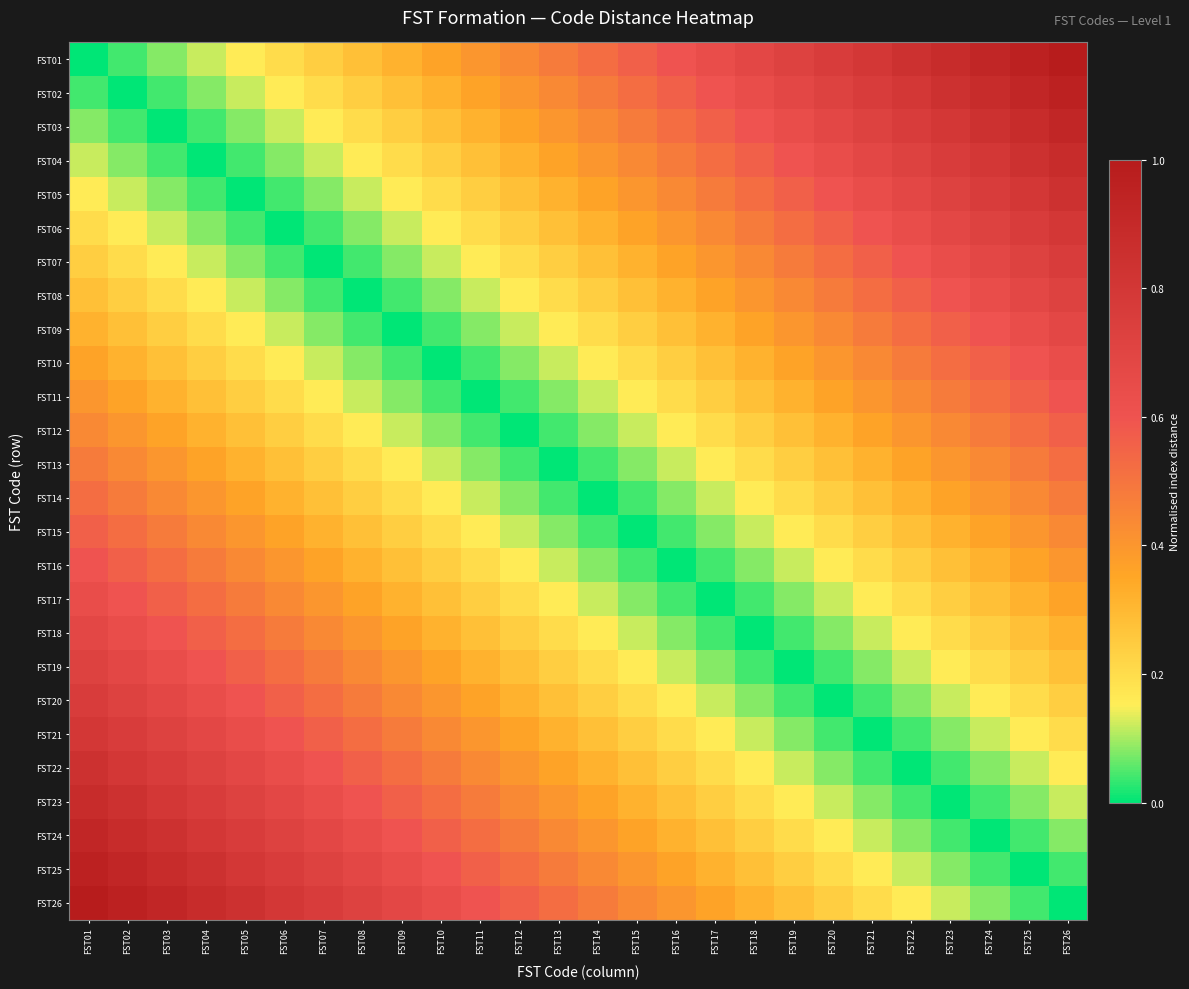

Rank the series by their maximum value, from highest to lowest.

FST01, FST26, FST02, FST25, FST03, FST24, FST04, FST23, FST05, FST22, FST06, FST21, FST07, FST20, FST08, FST19, FST09, FST18, FST10, FST17, FST11, FST16, FST12, FST15, FST13, FST14